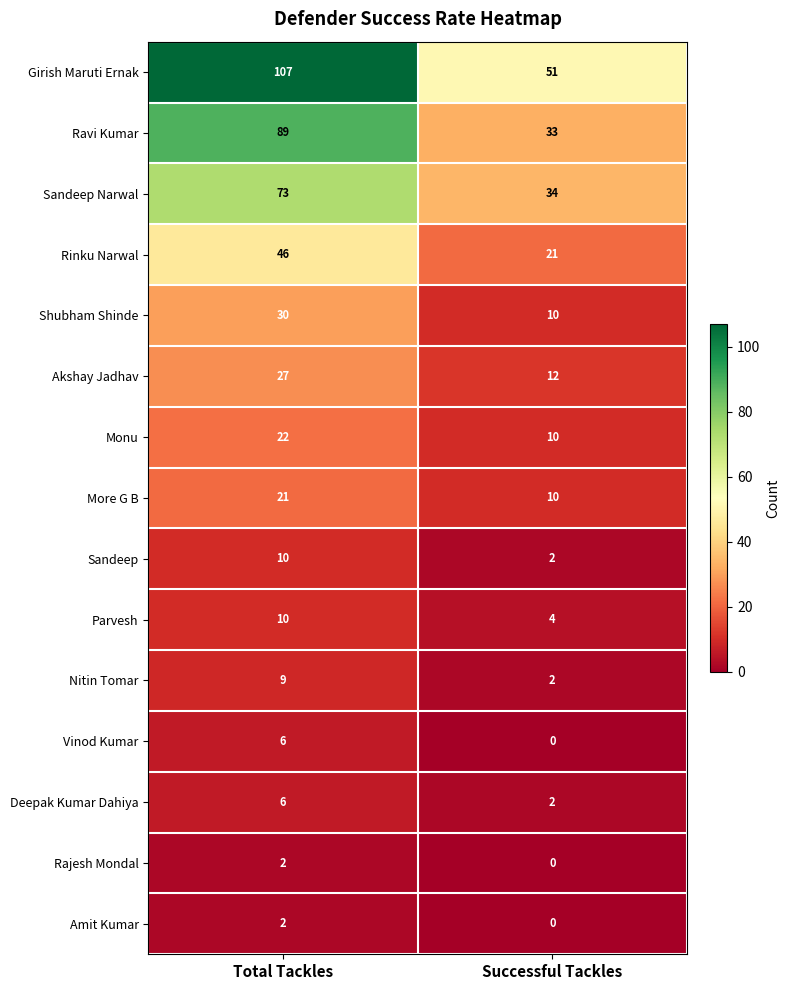

The value of Deepak Kumar Dahiya at Successful Tackles is 2. True or false?

True